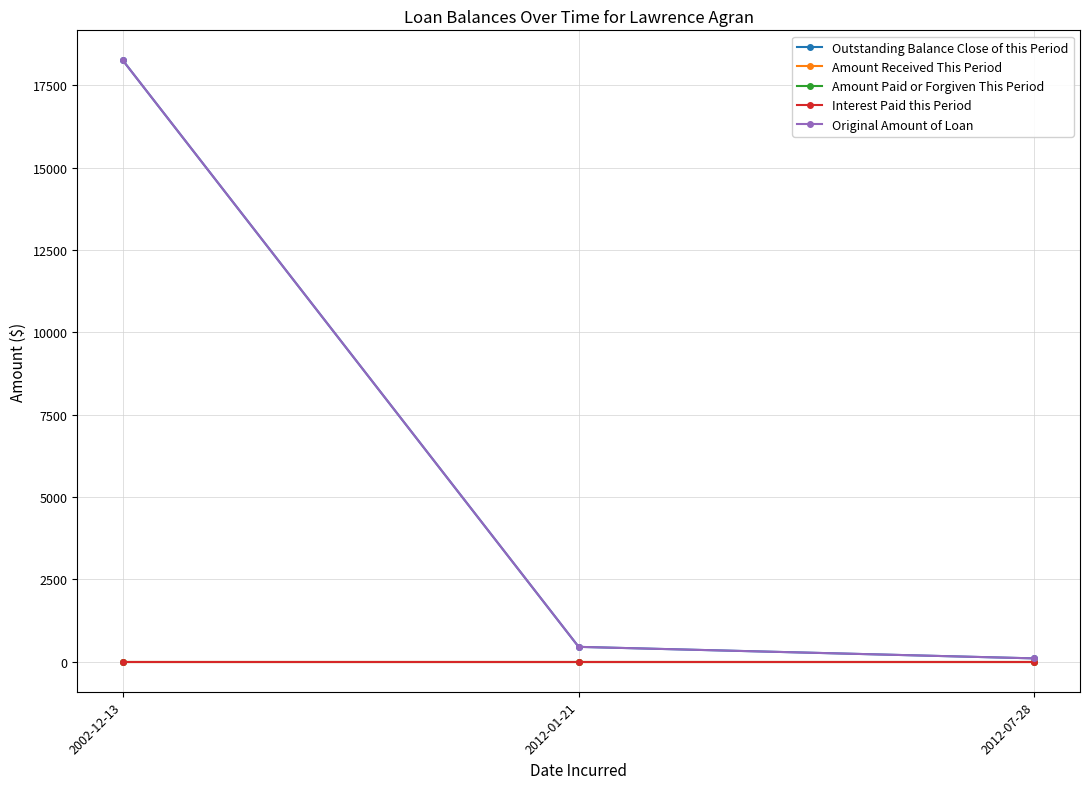

True or false: Outstanding Balance Close of this Period has a value of 30783.7 at 2002-12-13.

False